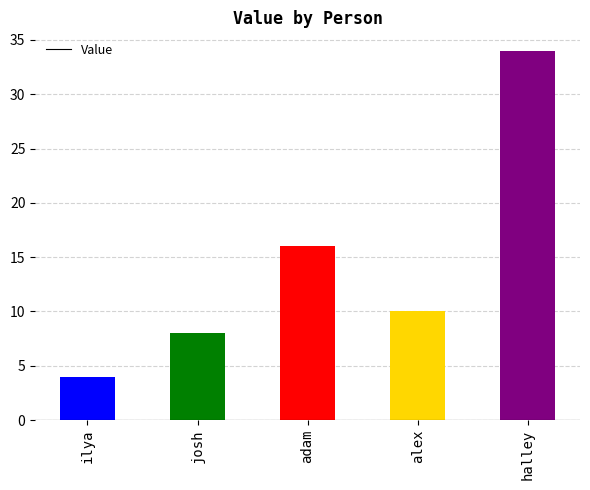

Between alex and adam, which is larger?

adam